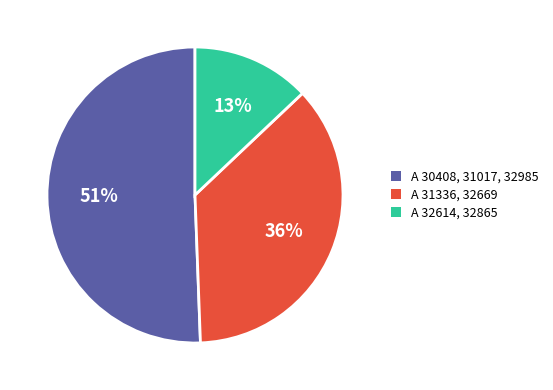

Which has a higher value, A 32614, 32865 or A 31336, 32669?

A 31336, 32669